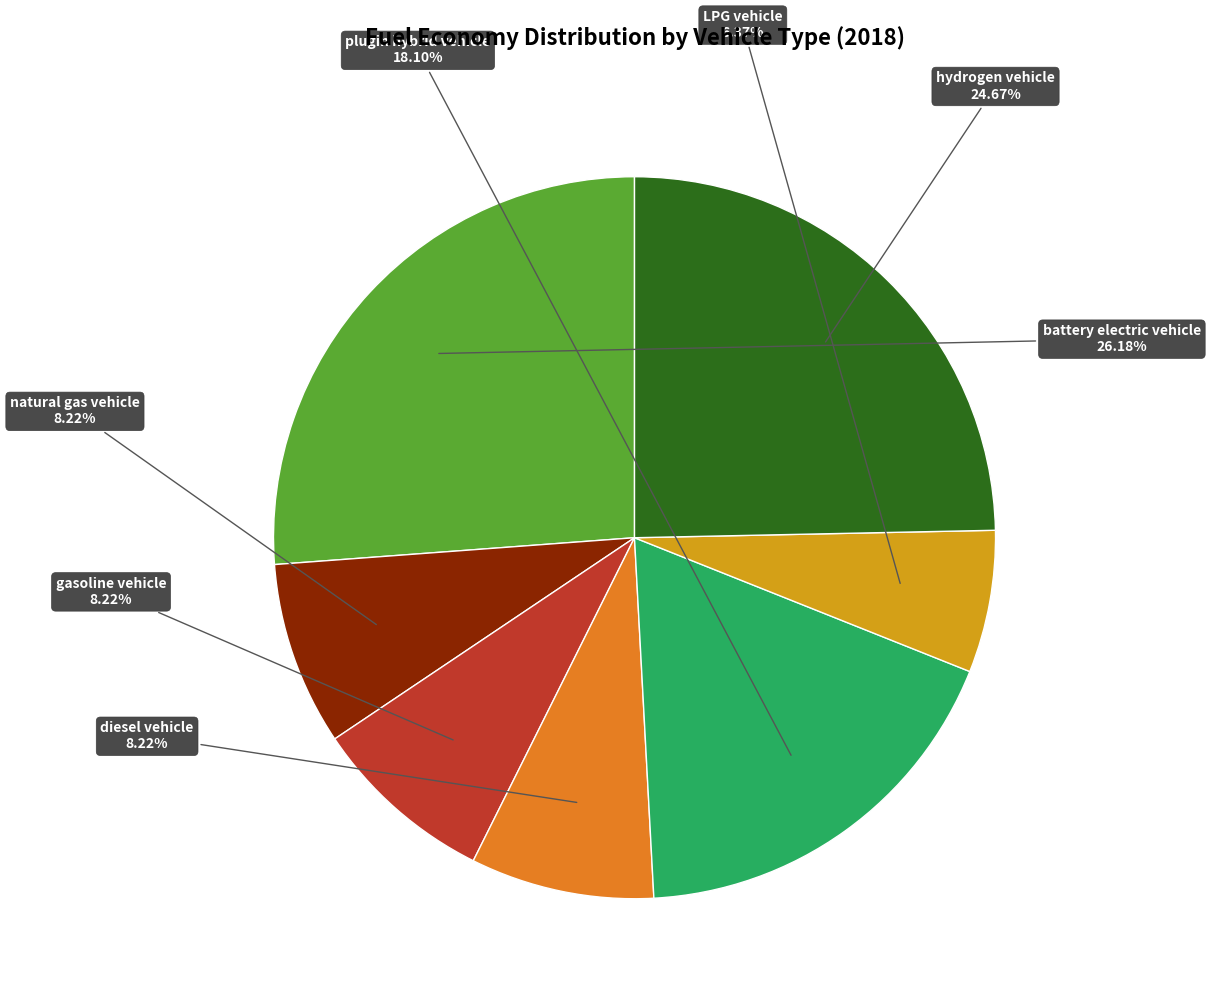

How much of the chart is everything except diesel vehicle?

91.8%